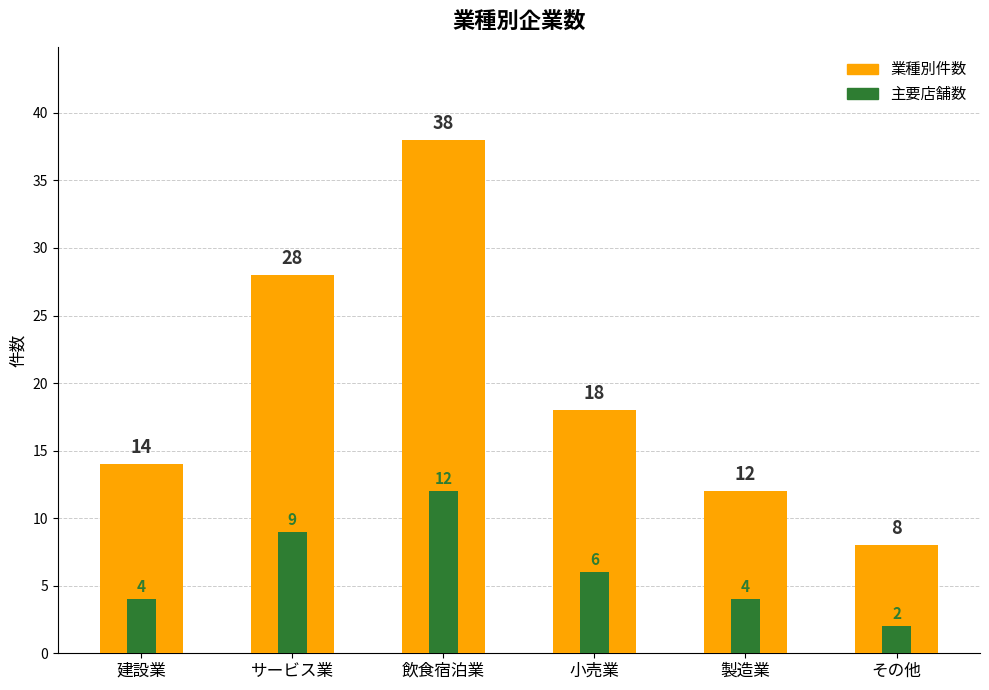

Which series has the largest total across all categories?

業種別件数